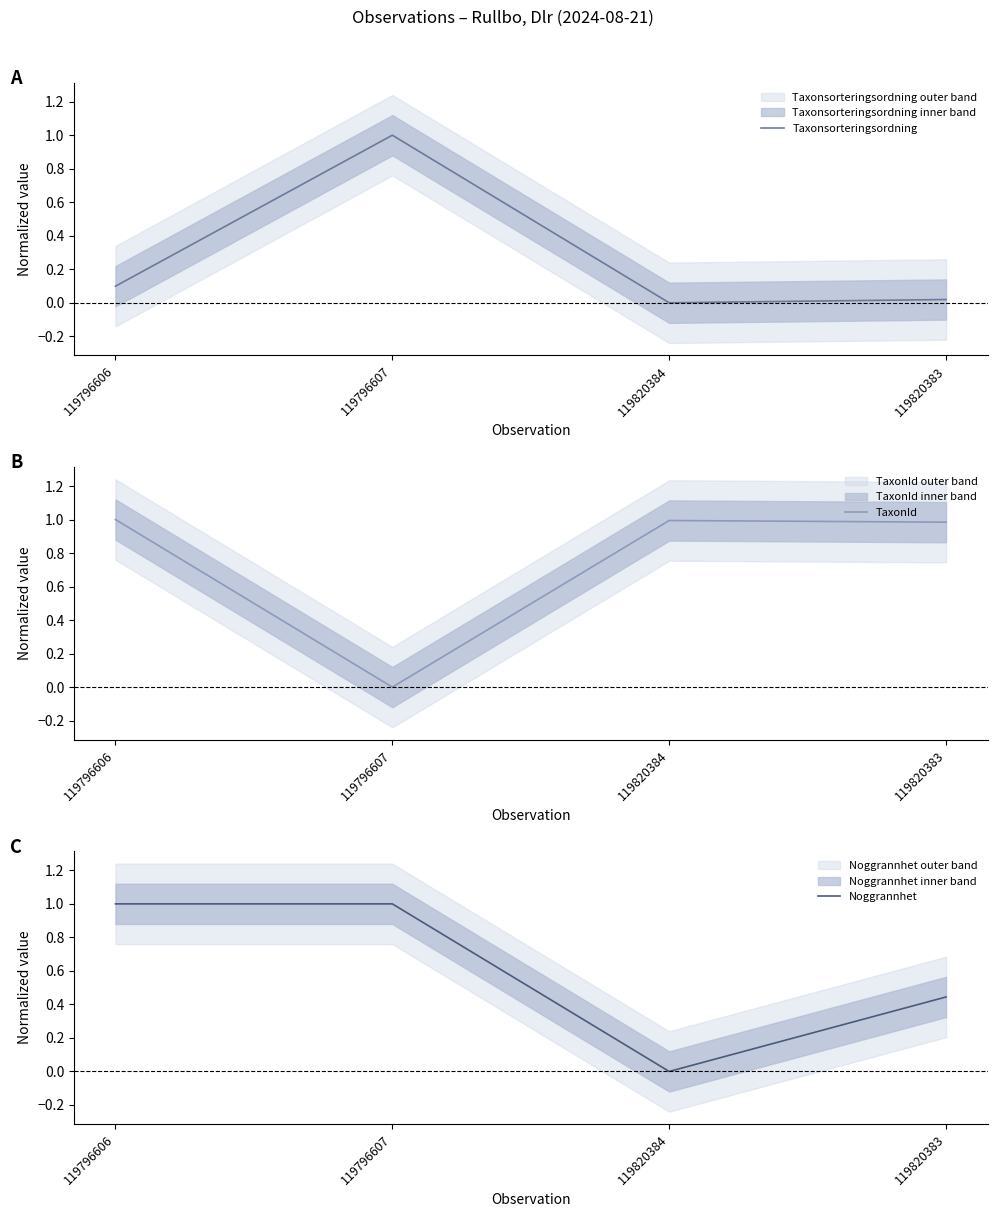

Which series has the largest range (max minus min)?

Taxonsorteringsordning